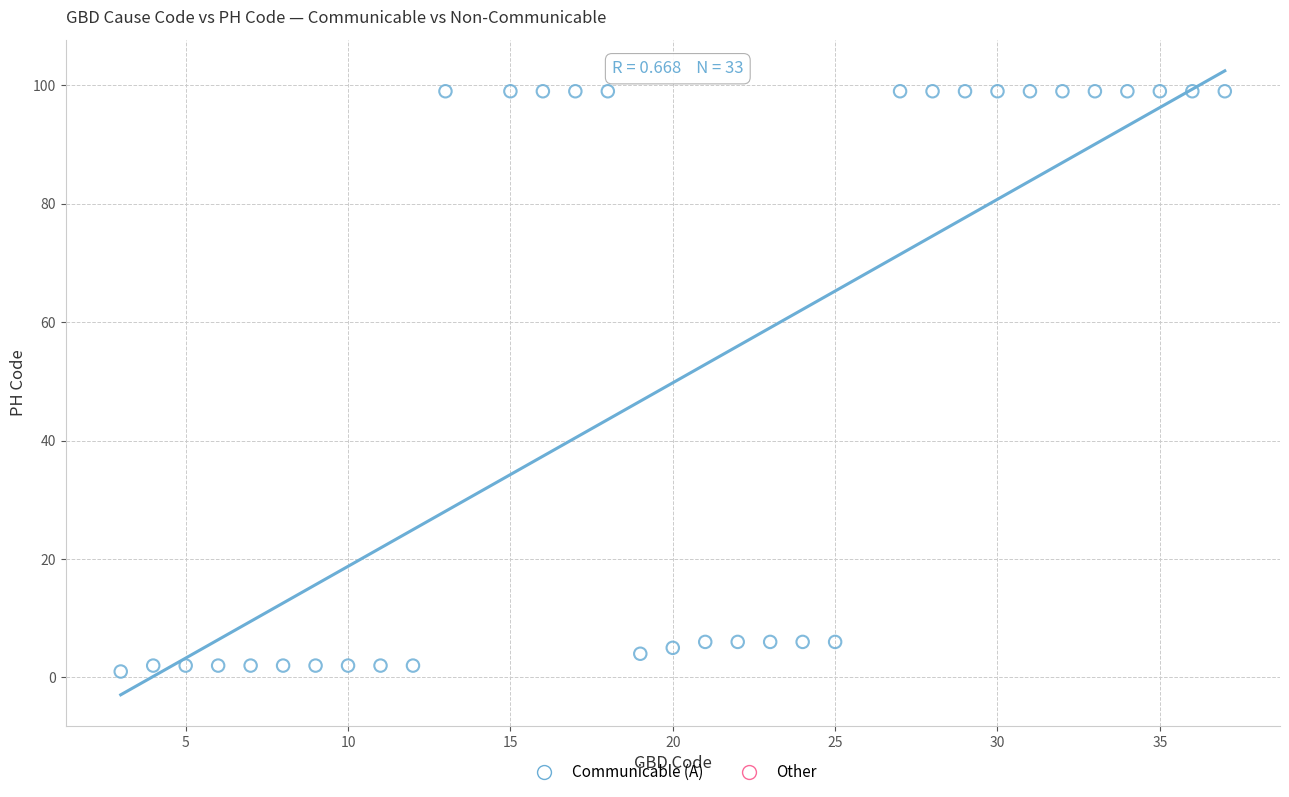

What is the range of Y values (max minus min)?

98